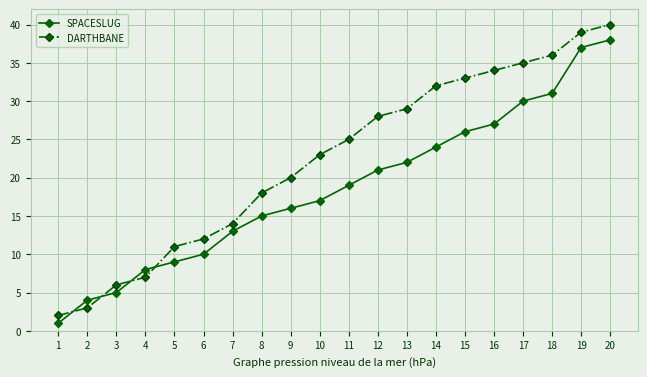

What is the sum of the DARTHBANE values at 3 and 9?

26